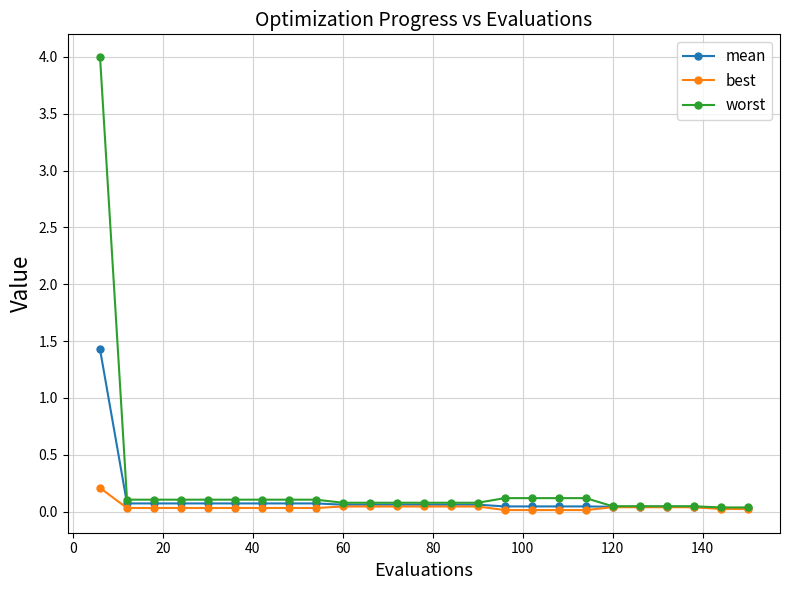

List the series in order of their peak value, highest first.

worst, mean, best